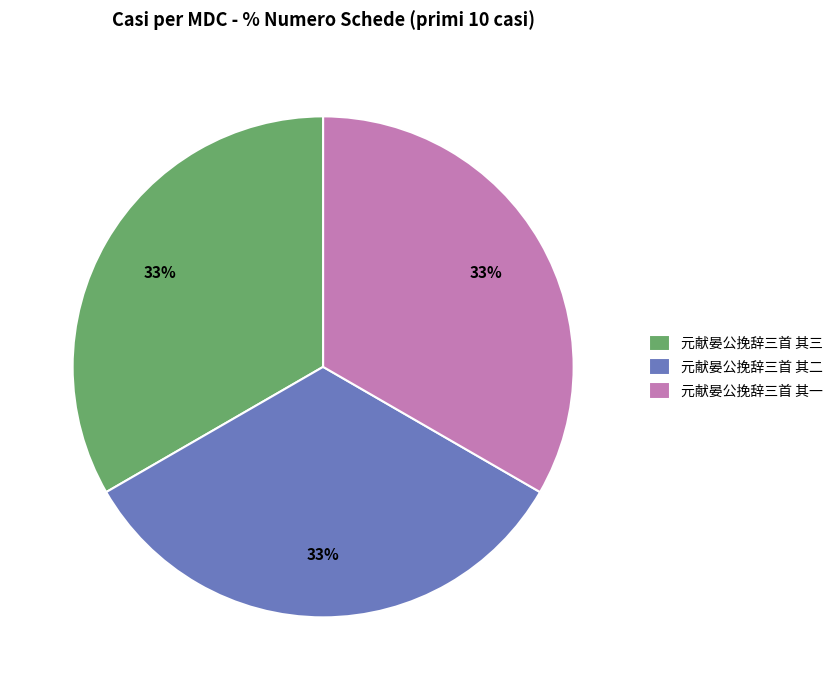

Does 元献晏公挽辞三首 其二 account for over 50% of the chart?

No